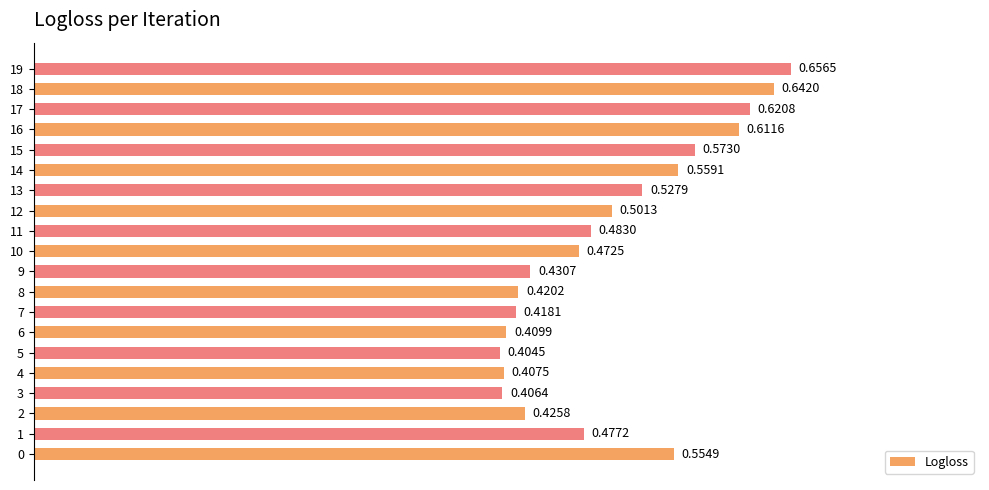

Are the bars horizontal?

Yes